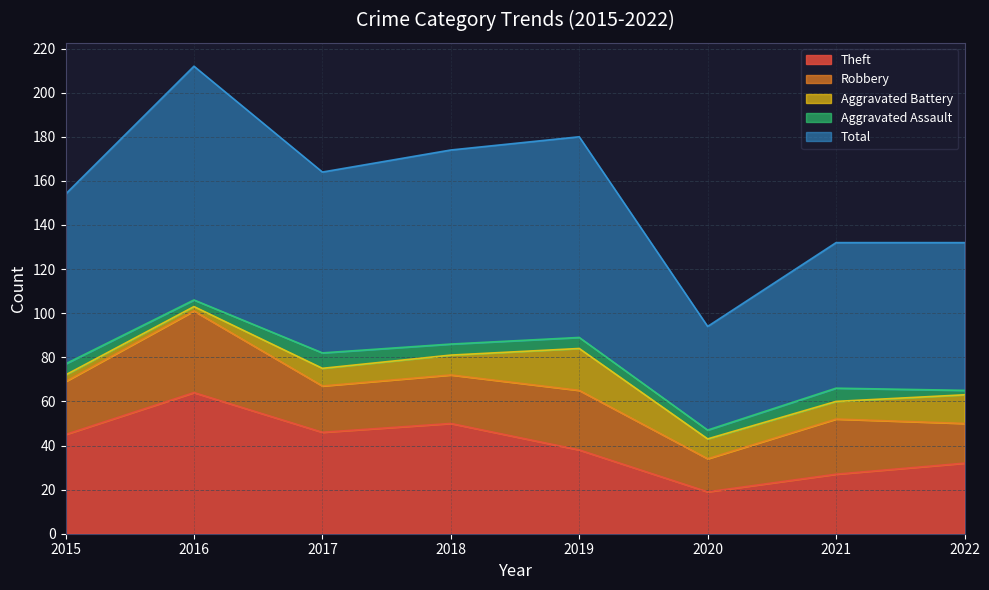

Reading left to right, transcribe all the data shown in this chart.

Theft: 2015=45	2016=64	2017=46	2018=50	2019=38	2020=19	2021=27	2022=32
Robbery: 2015=24	2016=37	2017=21	2018=22	2019=27	2020=15	2021=25	2022=18
Aggravated Battery: 2015=3	2016=2	2017=8	2018=9	2019=19	2020=9	2021=8	2022=13
Aggravated Assault: 2015=5	2016=3	2017=7	2018=5	2019=5	2020=4	2021=6	2022=2
Total: 2015=77	2016=106	2017=82	2018=88	2019=91	2020=47	2021=66	2022=67